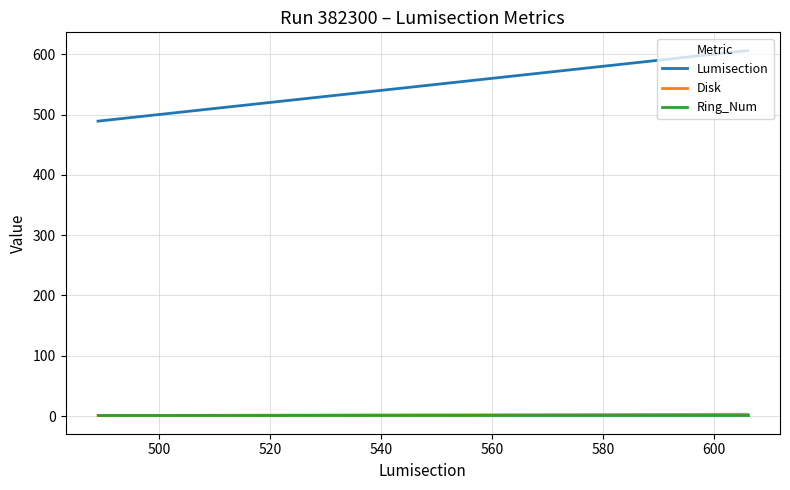

True or false: Lumisection and Disk cross at least once.

False